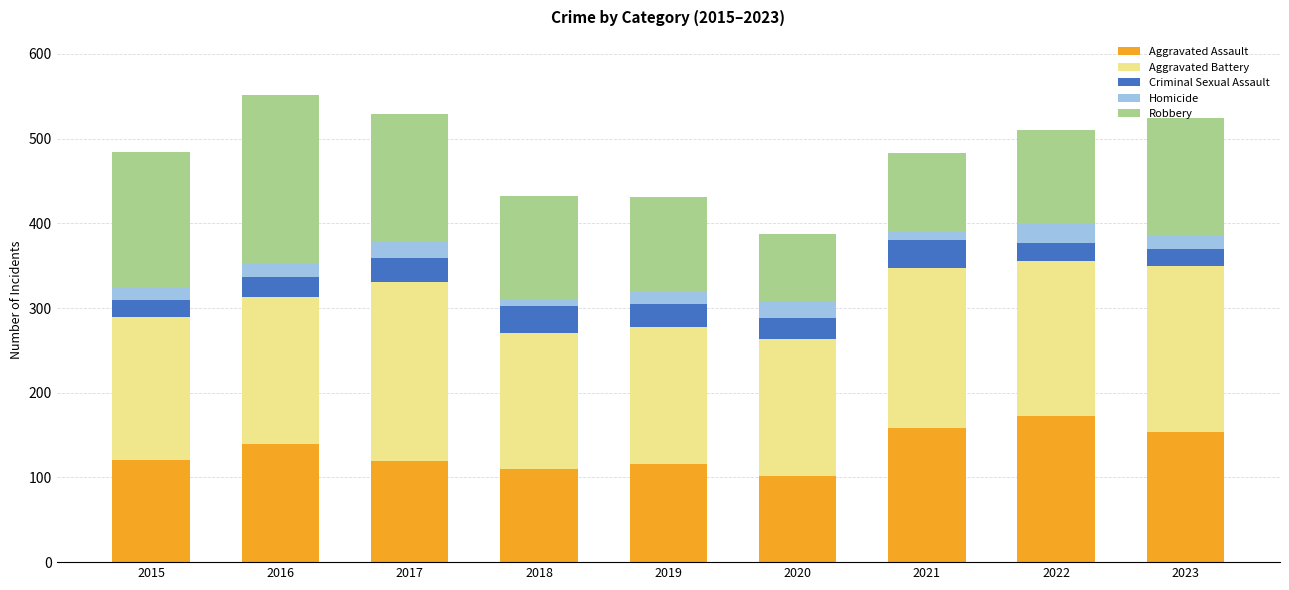

What is the total value across all series at 2023?

524